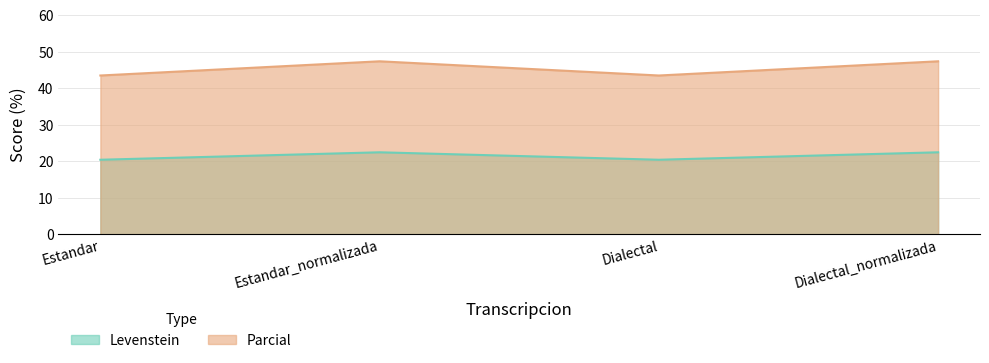

The value of Parcial at Estandar_normalizada is 47.4. True or false?

True